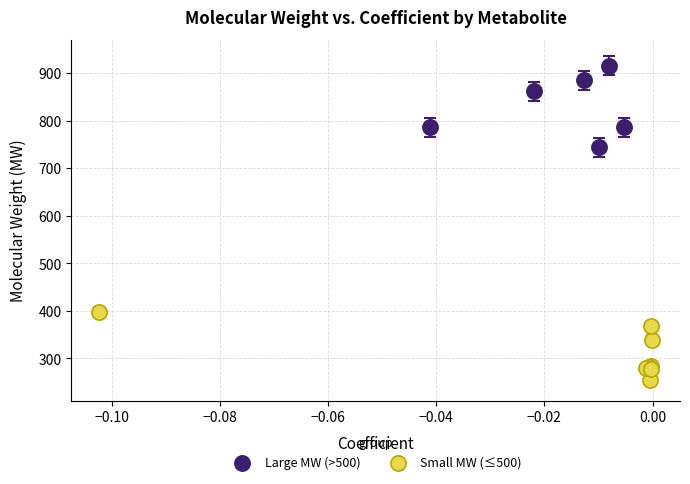

Which series reaches the maximum Y coordinate?

Large MW (>500)